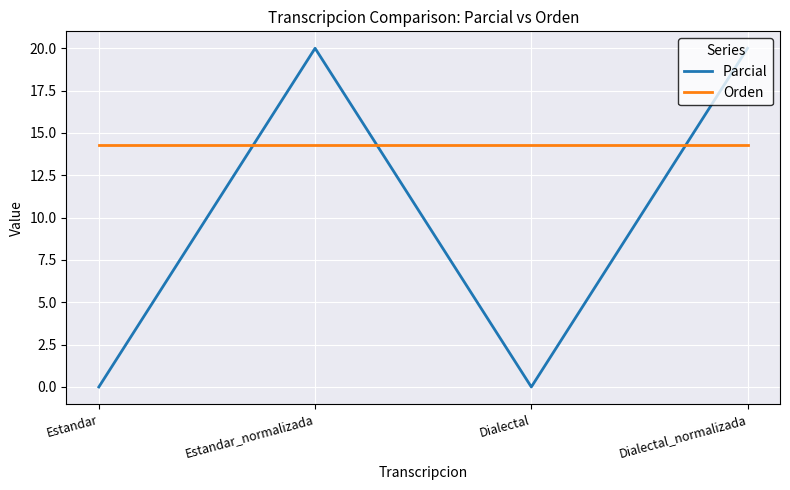

What is the maximum value shown in the chart?

20.0